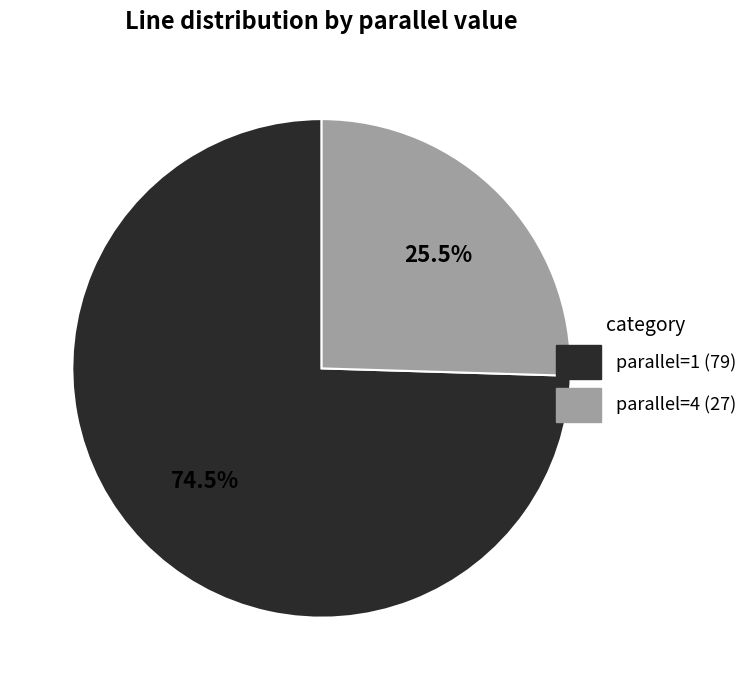

What percentage is NOT represented by parallel=4?

74.5%